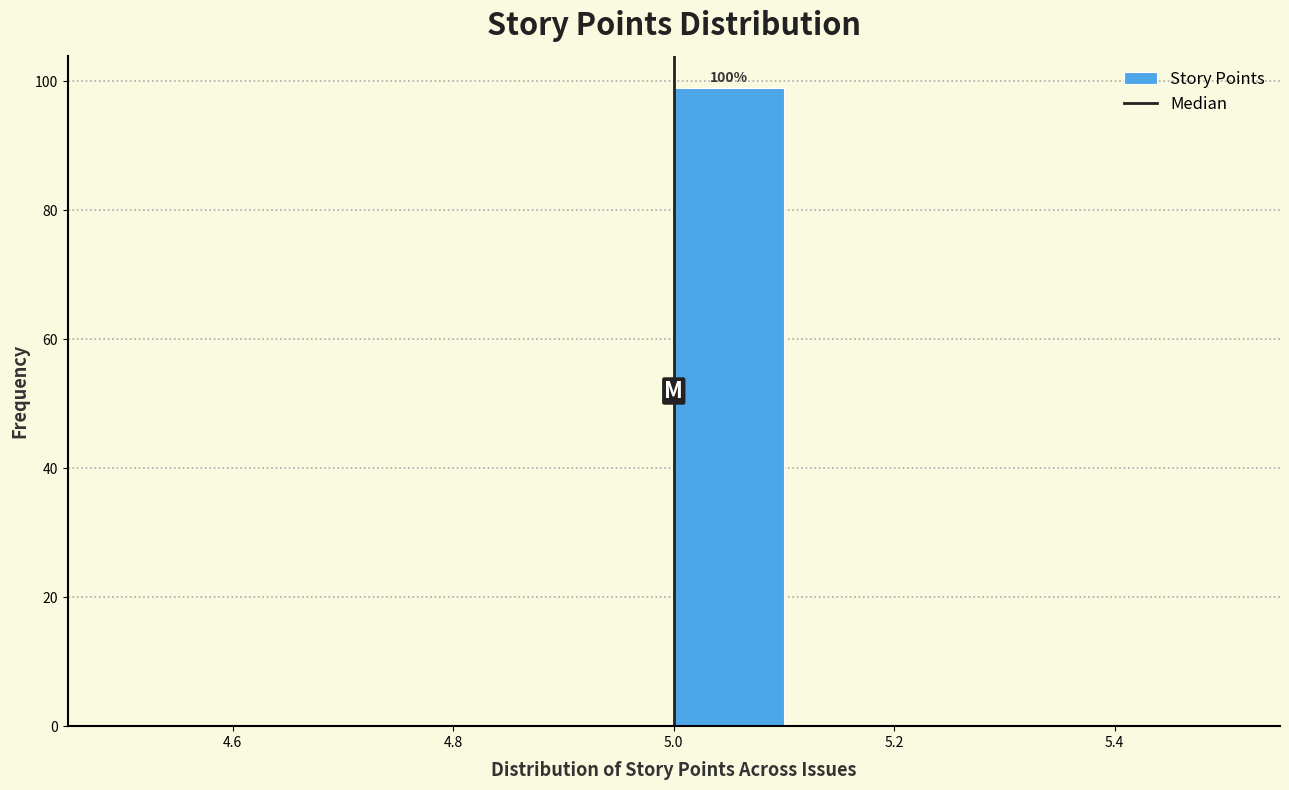

Over which range of the x-axis is the bar tallest?

5.0 to 5.1